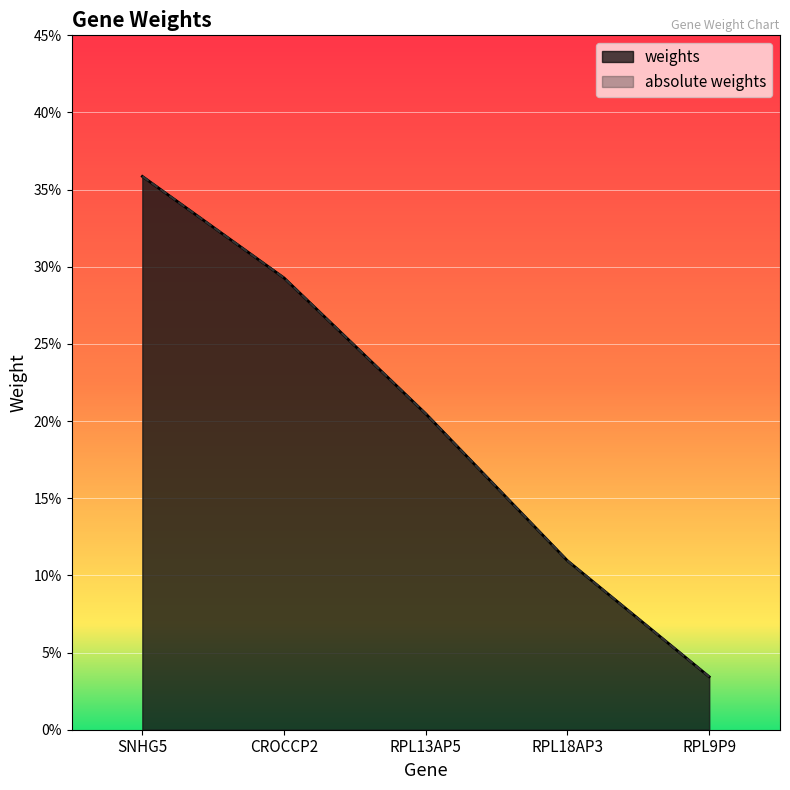

Where is absolute weights nearest to the value 0?

RPL9P9